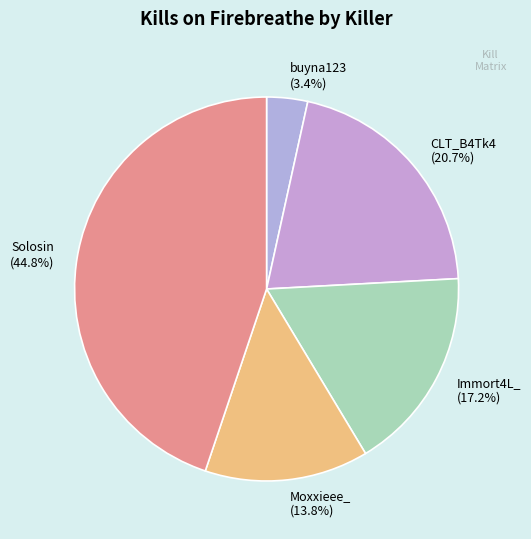

Which has a higher value, Moxxieee_ (13.8%) or CLT_B4Tk4 (20.7%)?

CLT_B4Tk4 (20.7%)